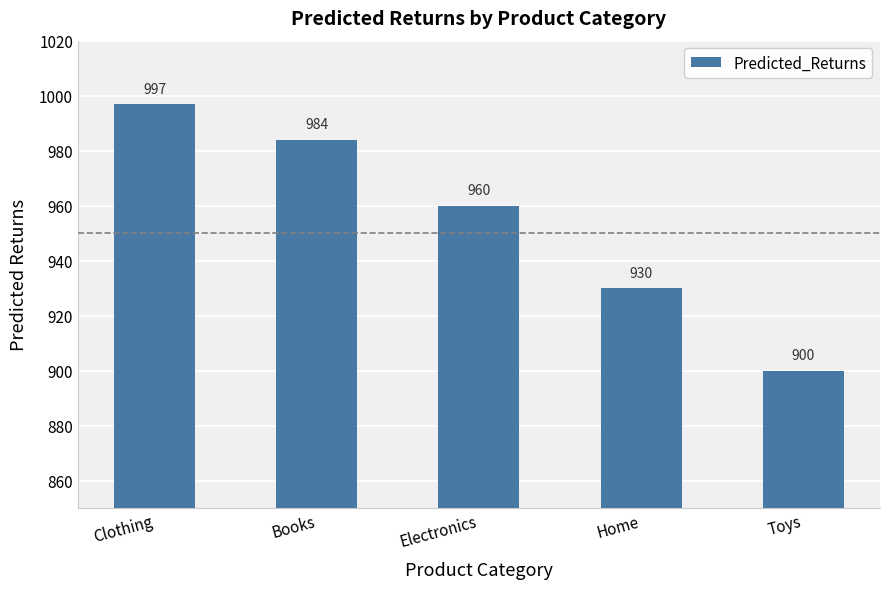

What is the change in value from Books to Toys?

-84